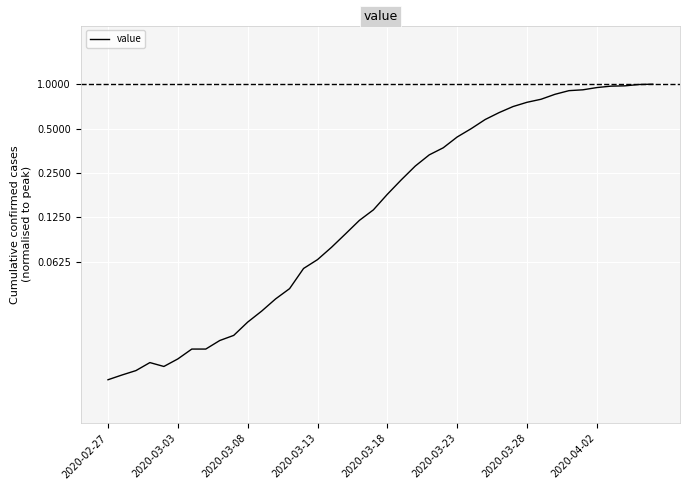

What is the difference between the second highest and minimum values?

1.0